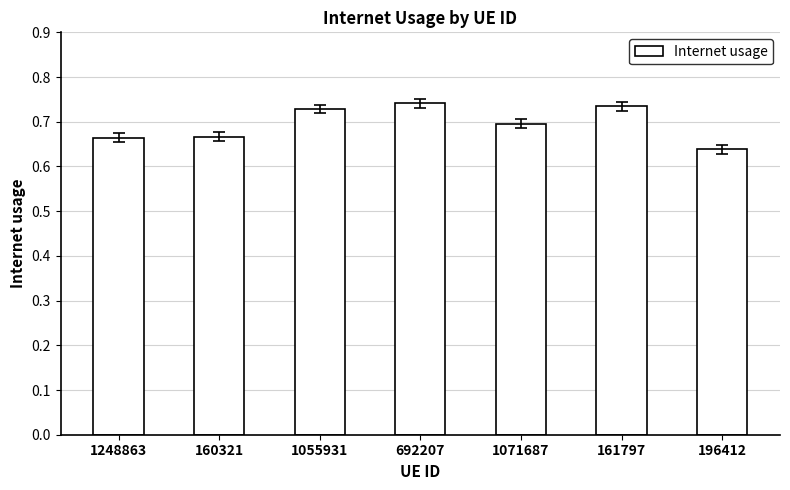

The value at 160321 is 0.4. True or false?

False